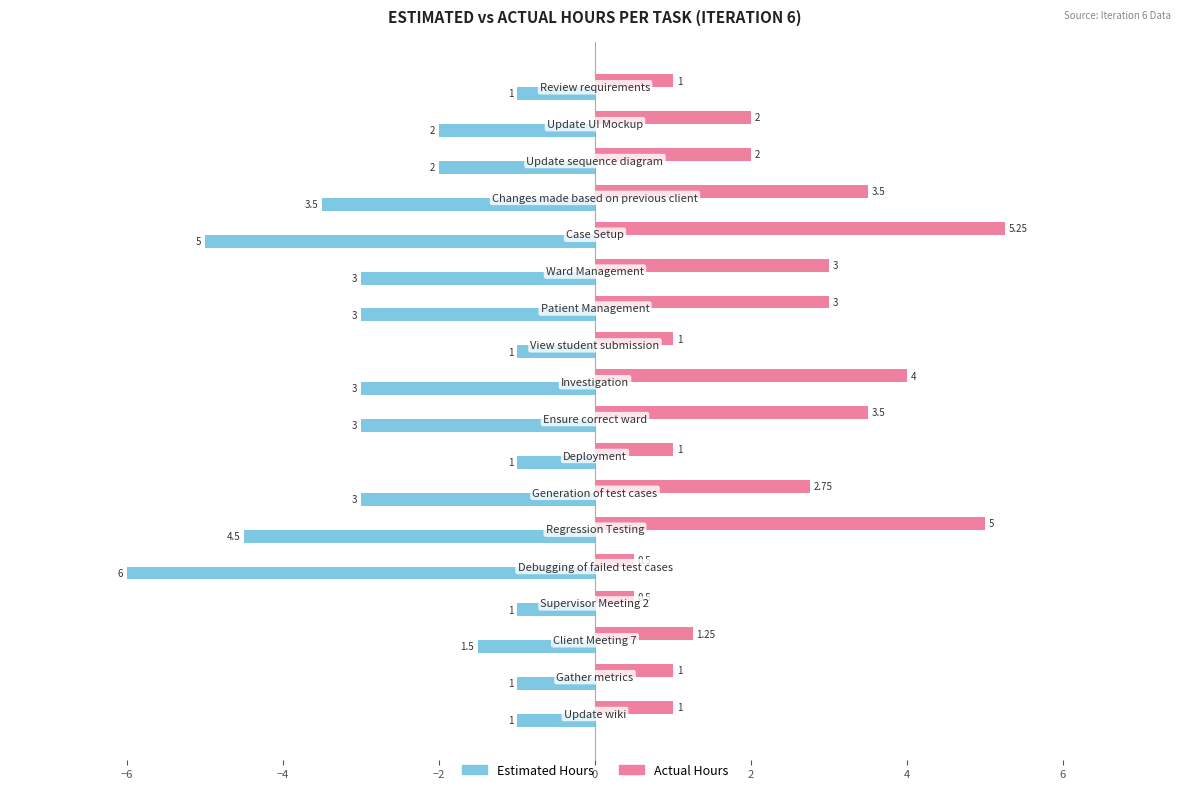

What is the difference between the maximum and minimum values in the Estimated Hours series?

5.0